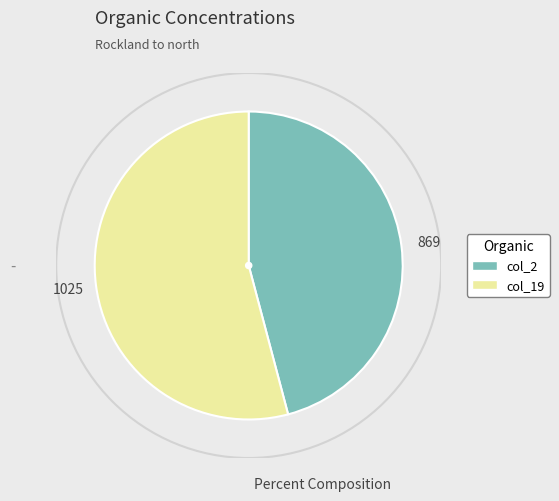

Is there any slice that represents more than half of the pie?

Yes